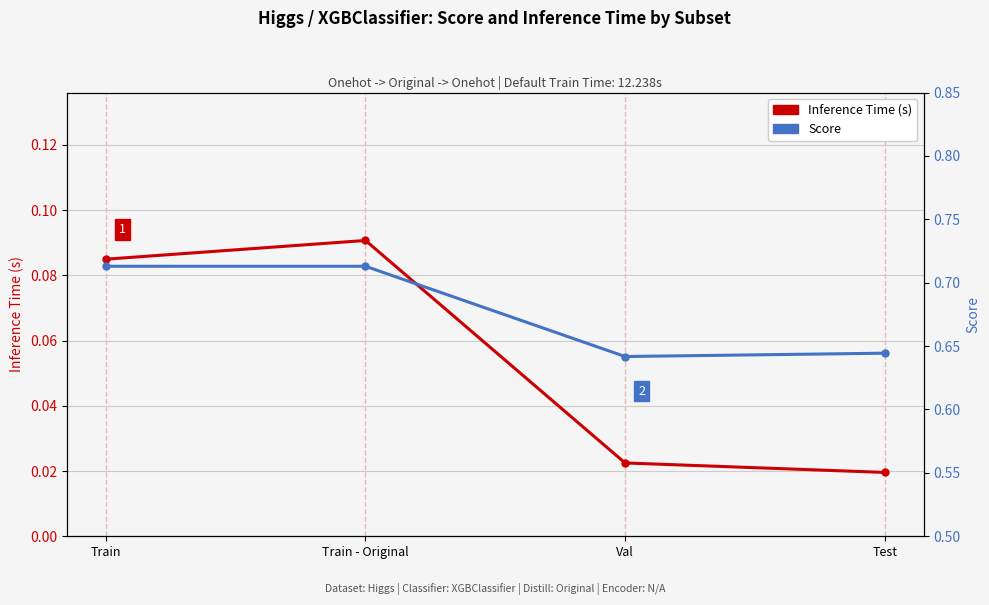

Is it true that Inference Time (s) equals 0.0 at Val?

True